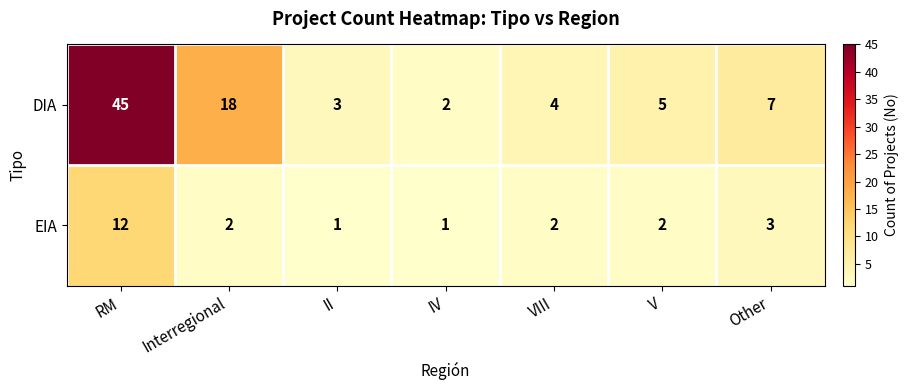

What is the minimum value shown in the chart?

1